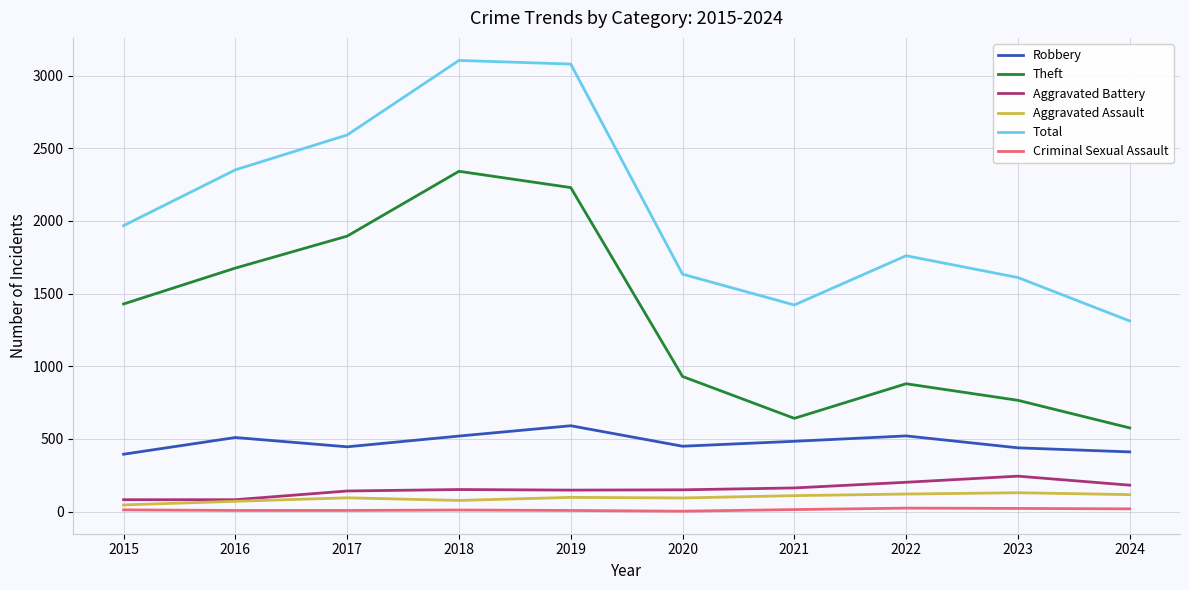

What is the spread (max minus min) of values at 2019?

3072